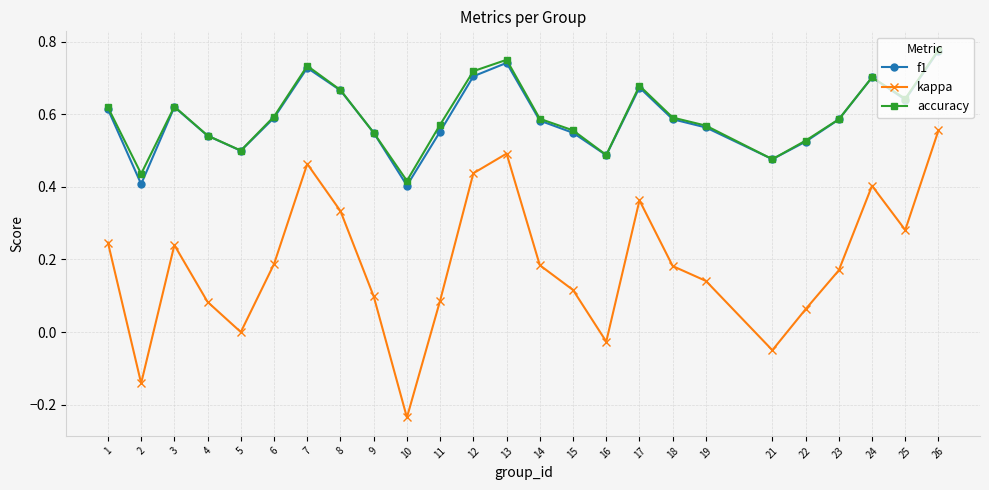

In kappa, how many points are higher than both neighbors (excluding endpoints)?

5